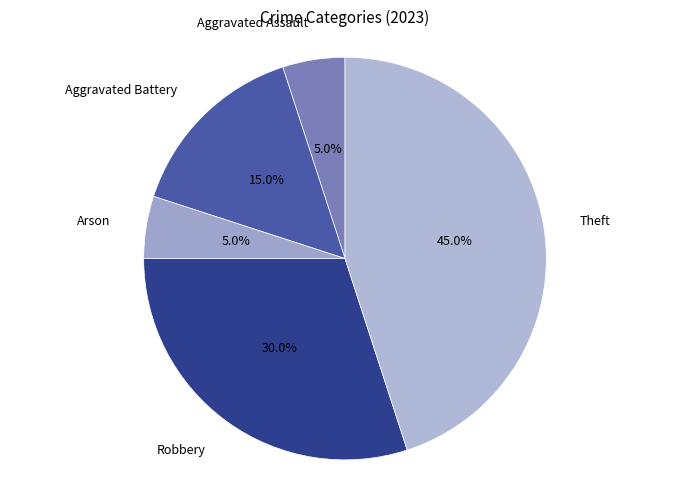

Is it true that Aggravated Assault is 19% of the pie?

False